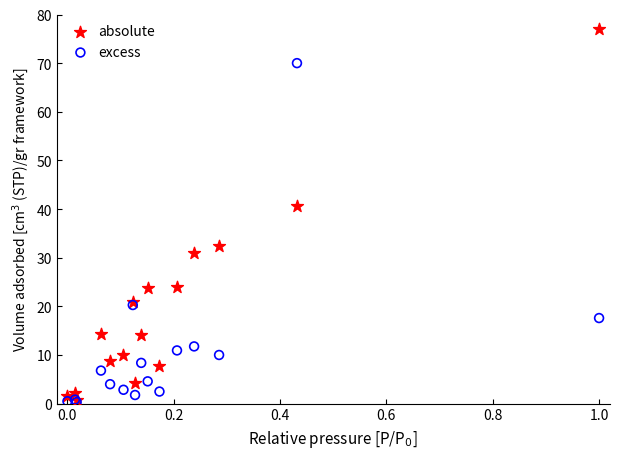

What are all the series names shown in the legend?

absolute, excess